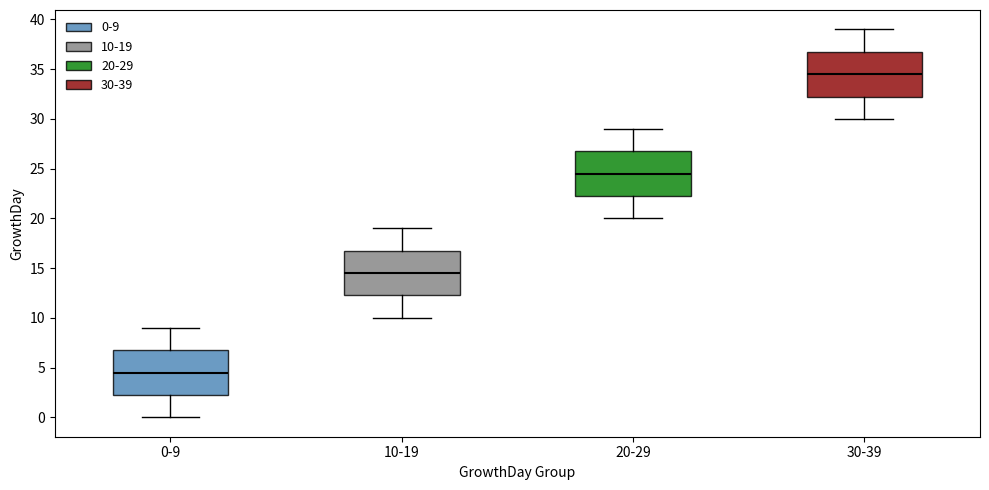

Reading left to right, transcribe this box plot: for each box, give where its median line is, the range the box spans, and where its two whiskers end, as read against the y-axis. The values are not printed on the chart, so give them approximately, as read against the axis.

0-9: median 4.5, box 2.5 to 7.0, whiskers 0.0 to 9.0
10-19: median 14.5, box 12.5 to 17.0, whiskers 10.0 to 19.0
20-29: median 24.5, box 22.5 to 27.0, whiskers 20.0 to 29.0
30-39: median 34.5, box 32.5 to 37.0, whiskers 30.0 to 39.0